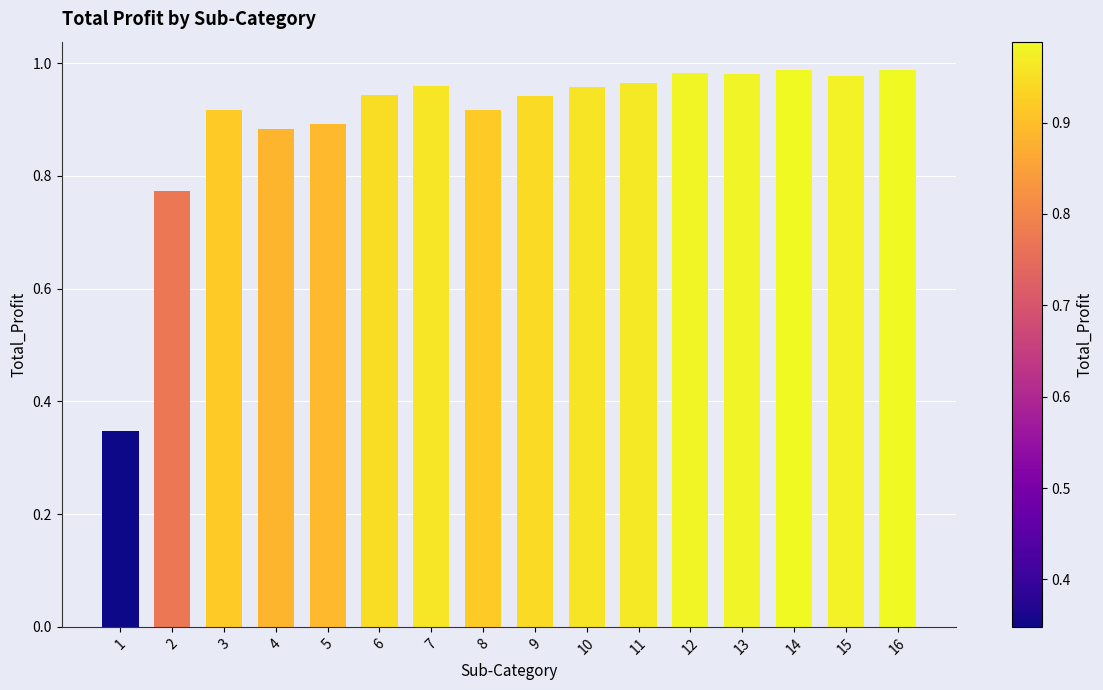

What is the difference between the maximum and minimum values?

0.6